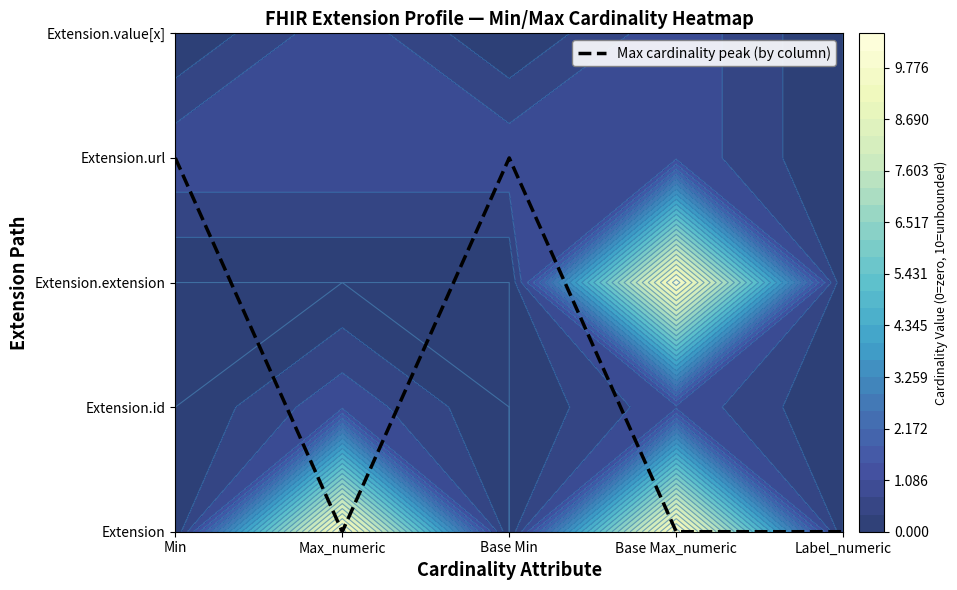

How many values are between 0 and 3?

5